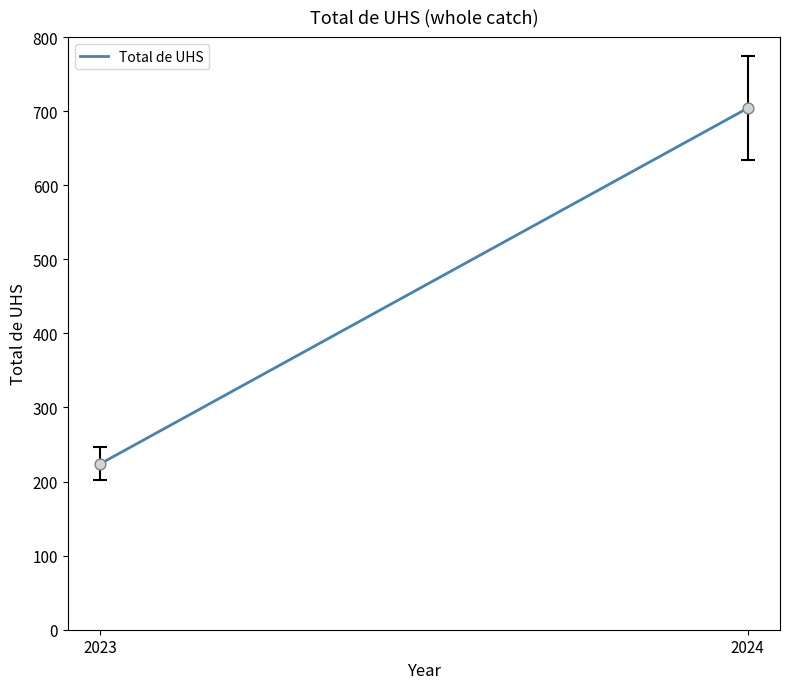

What is the range of Y values (max minus min)?

480